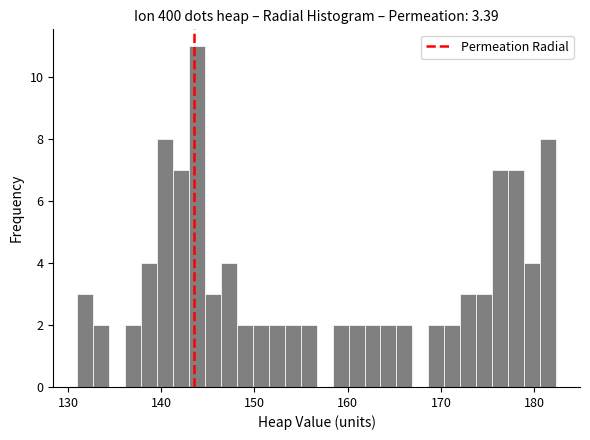

Around what value on the x-axis is the tallest bar? Give the approximate position of its centre, as read against the axis.

144